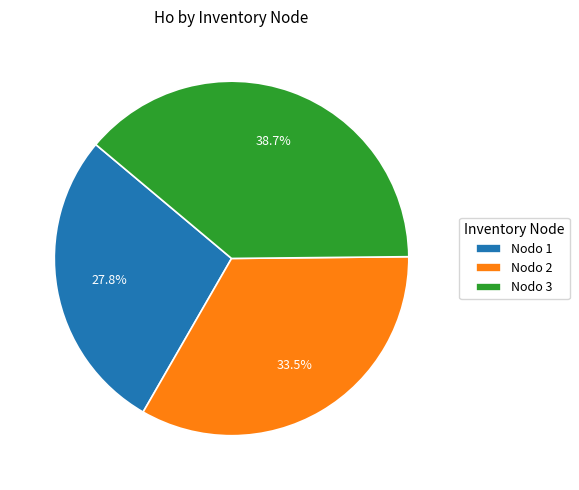

Is there a majority slice in this chart?

No